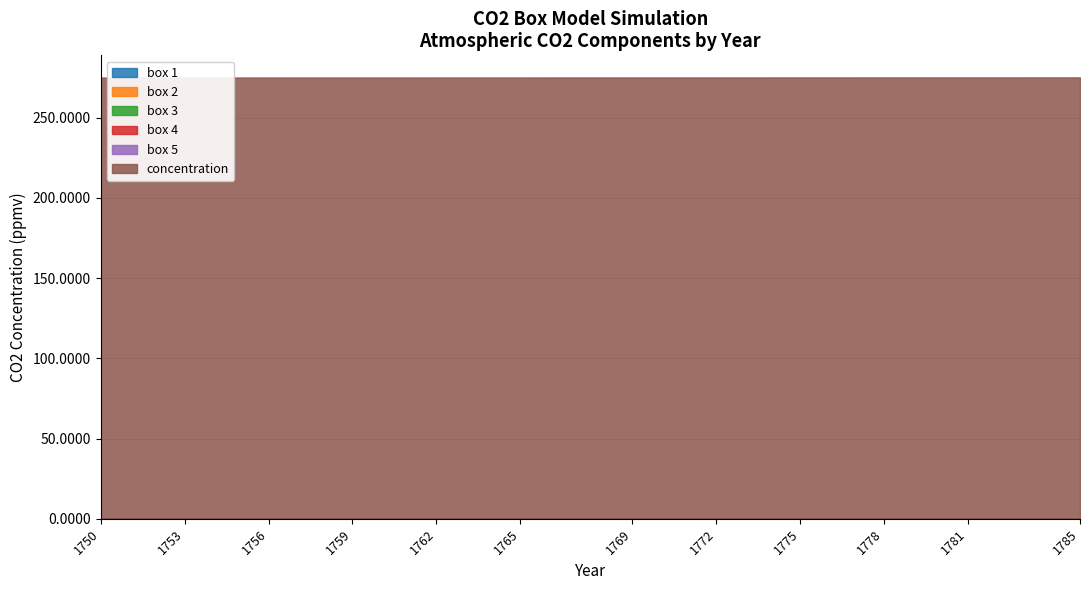

Which series has the largest range (max minus min)?

concentration